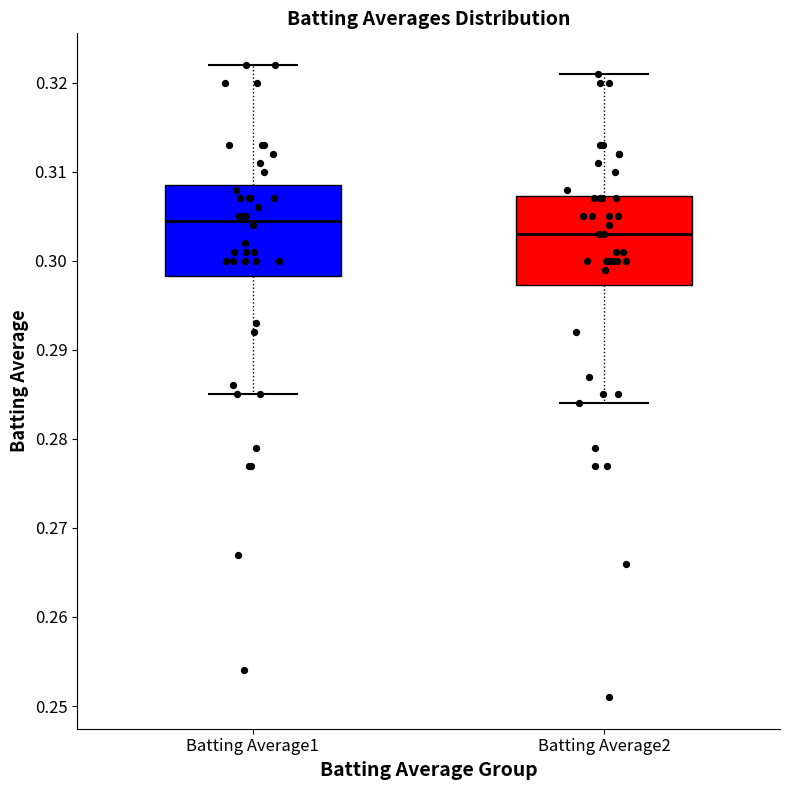

Reading left to right, read every box against the y-axis: the position of its median line, the range the box covers, and the ends of its whiskers. The values are not printed on the chart, so give them approximately, as read against the axis.

Batting Average1: median 0.305, box 0.298 to 0.309, whiskers 0.285 to 0.322
Batting Average2: median 0.303, box 0.297 to 0.307, whiskers 0.284 to 0.321